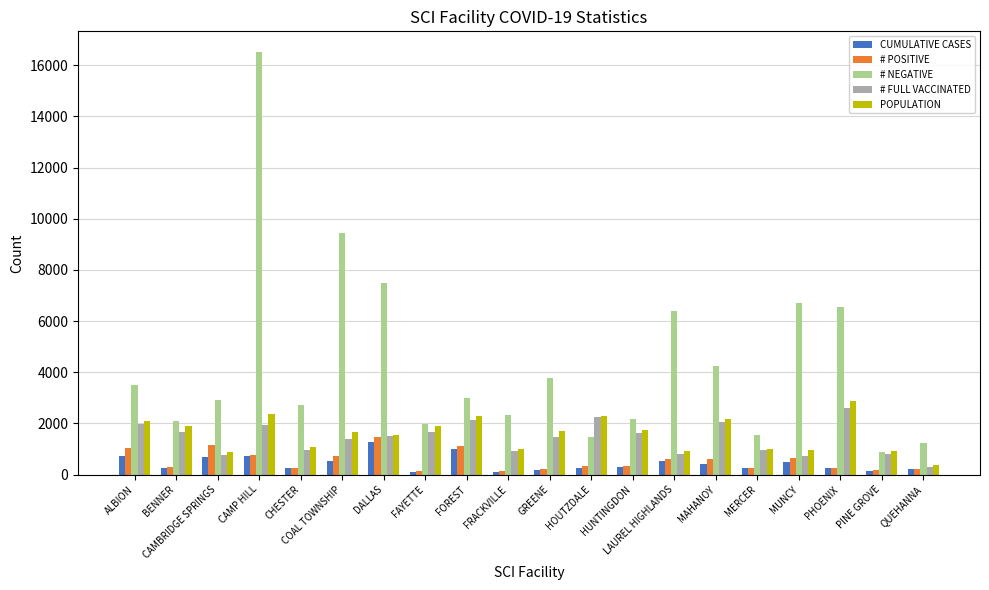

Are the bars horizontal?

No